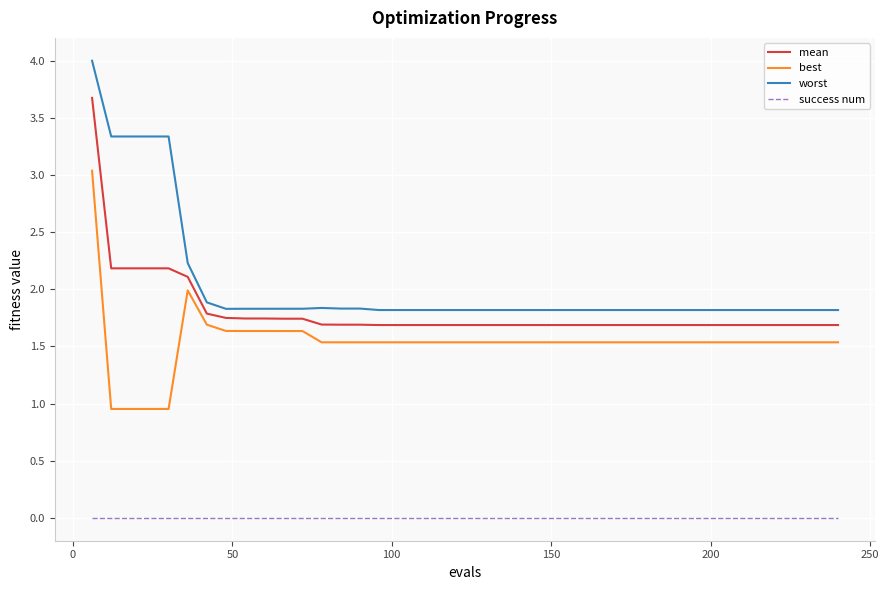

Which series has the widest spread of values?

worst